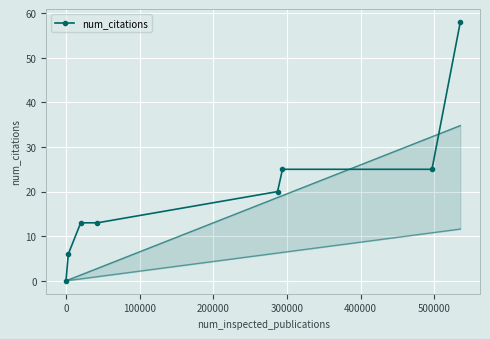

Is this an area chart (filled region under the line)?

No